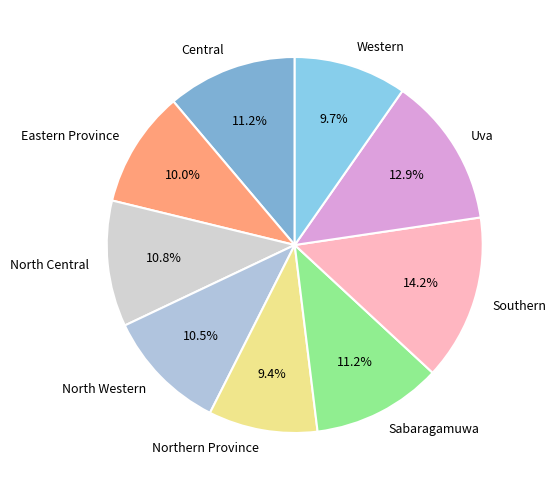

What is the largest slice in the pie chart?

Southern